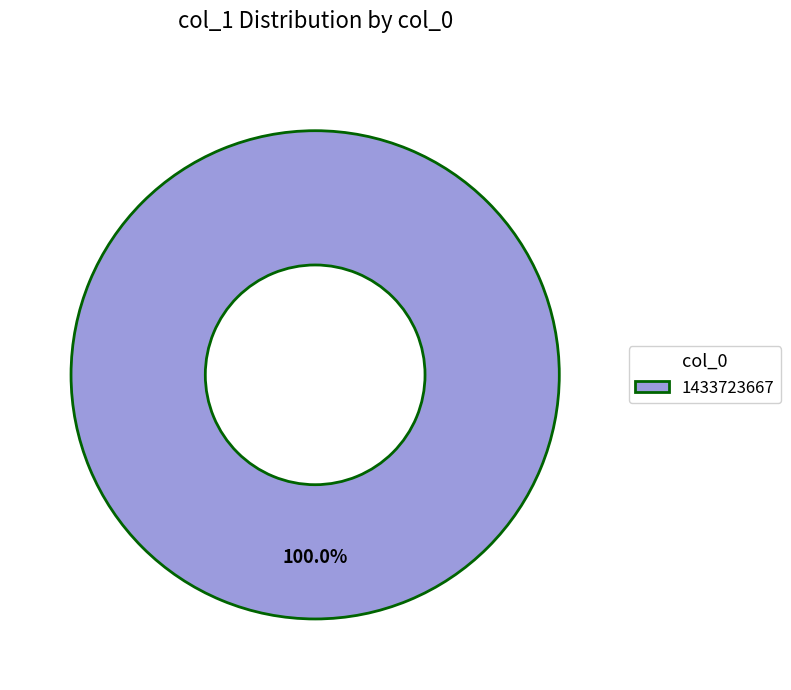

What is the majority slice?

1433723667